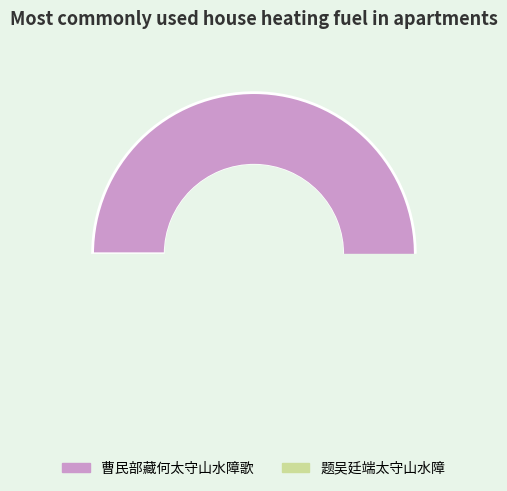

What is the largest slice in the pie chart?

曹民部藏何太守山水障歌